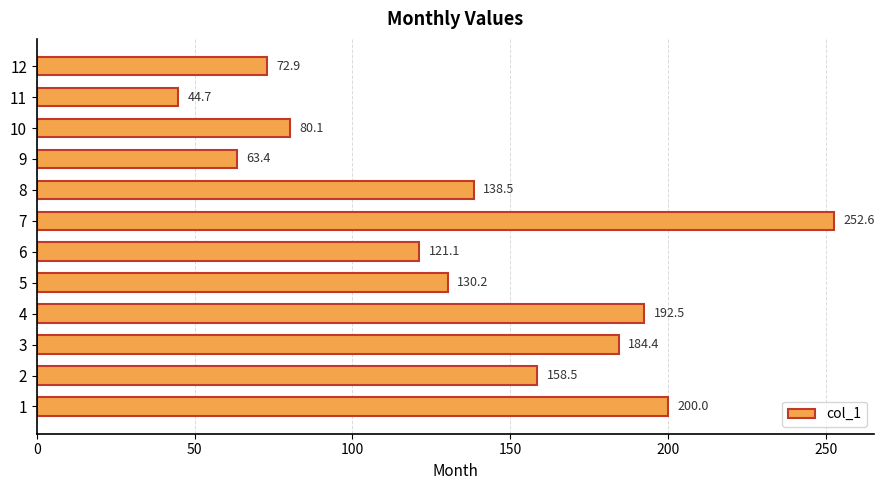

How many data points does each series have?

12